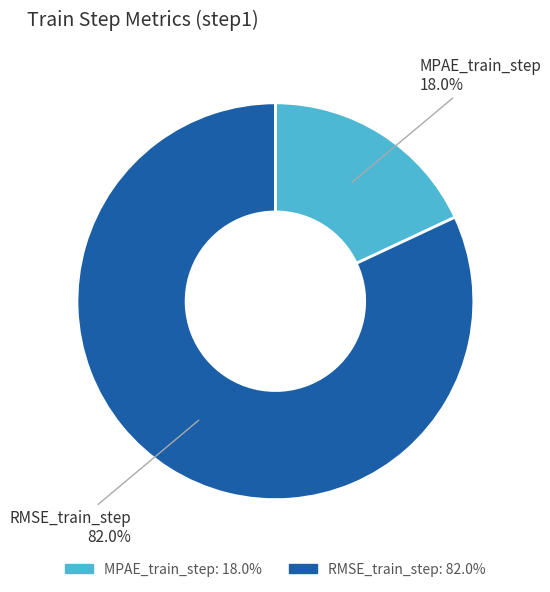

Is it true that MPAE_train_step is 12% of the pie?

False